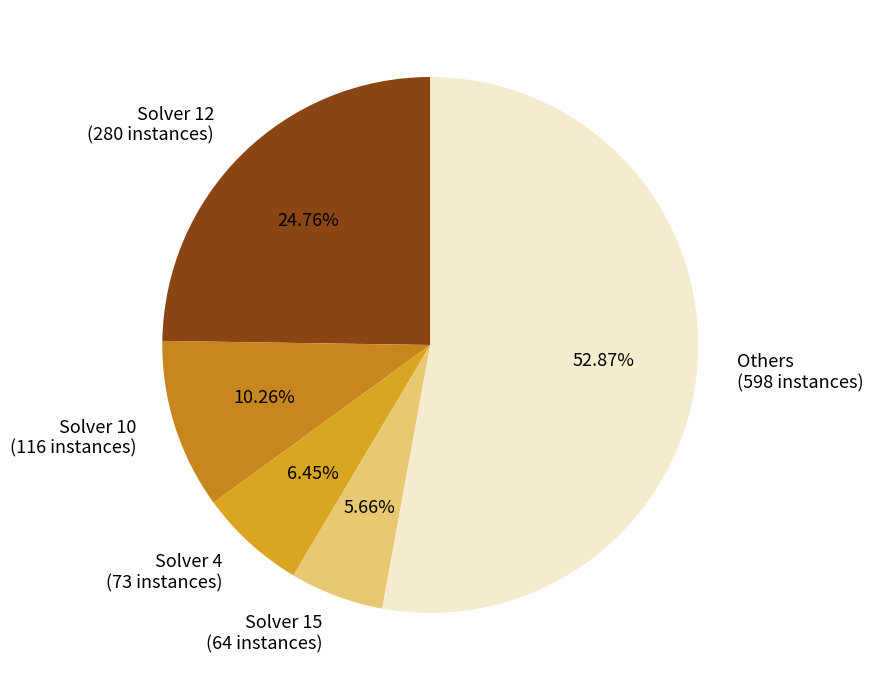

How many segments does this pie chart have?

5